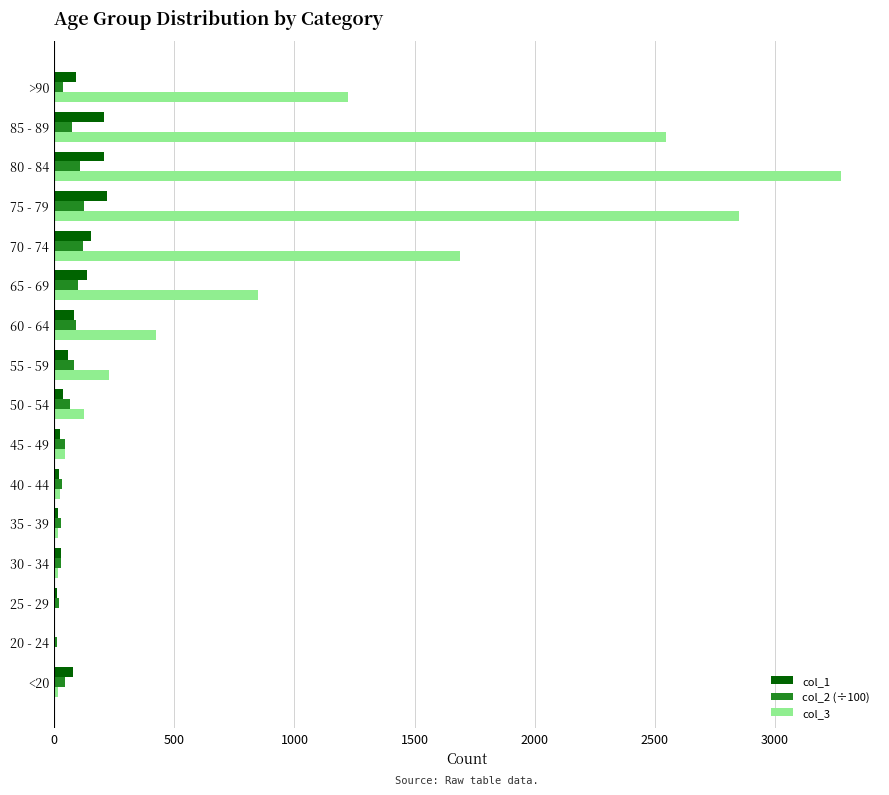

Which series has the largest total across all categories?

col_3